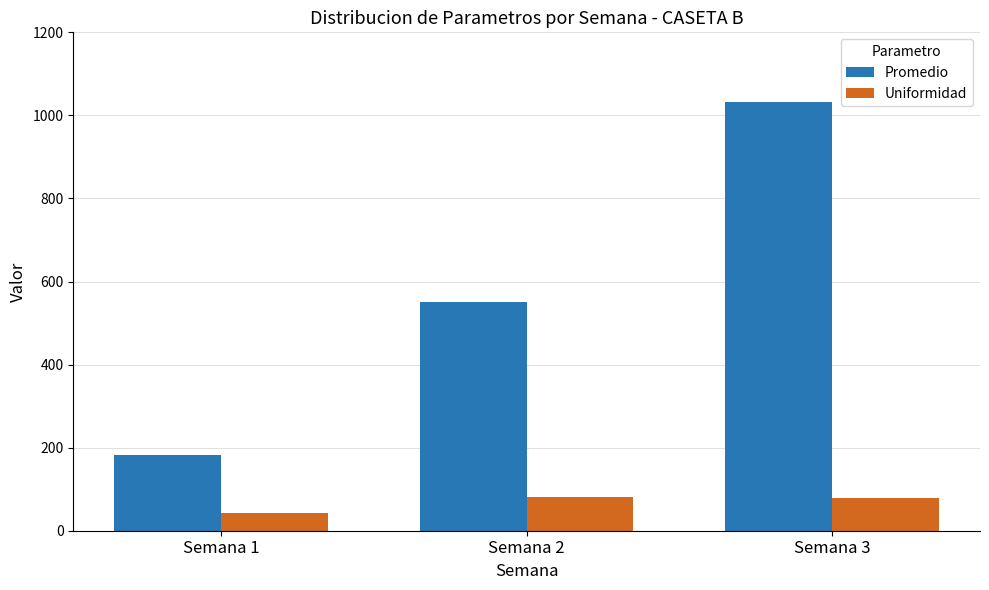

What is the difference between the Promedio values at Semana 1 and Semana 3?

849.5